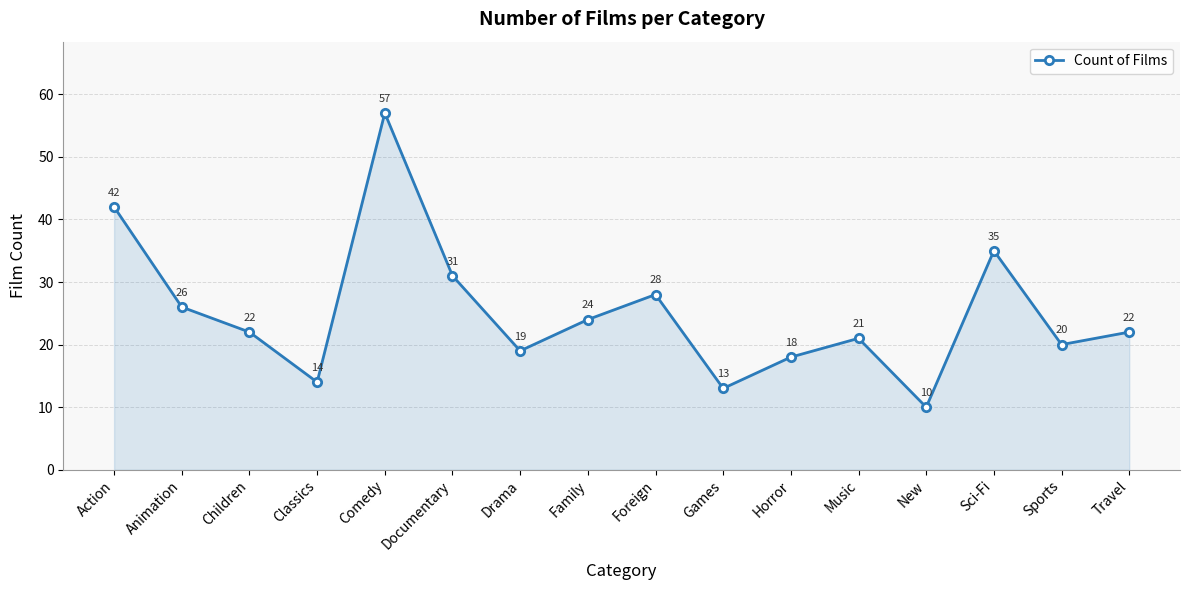

How many data points does each series have?

16